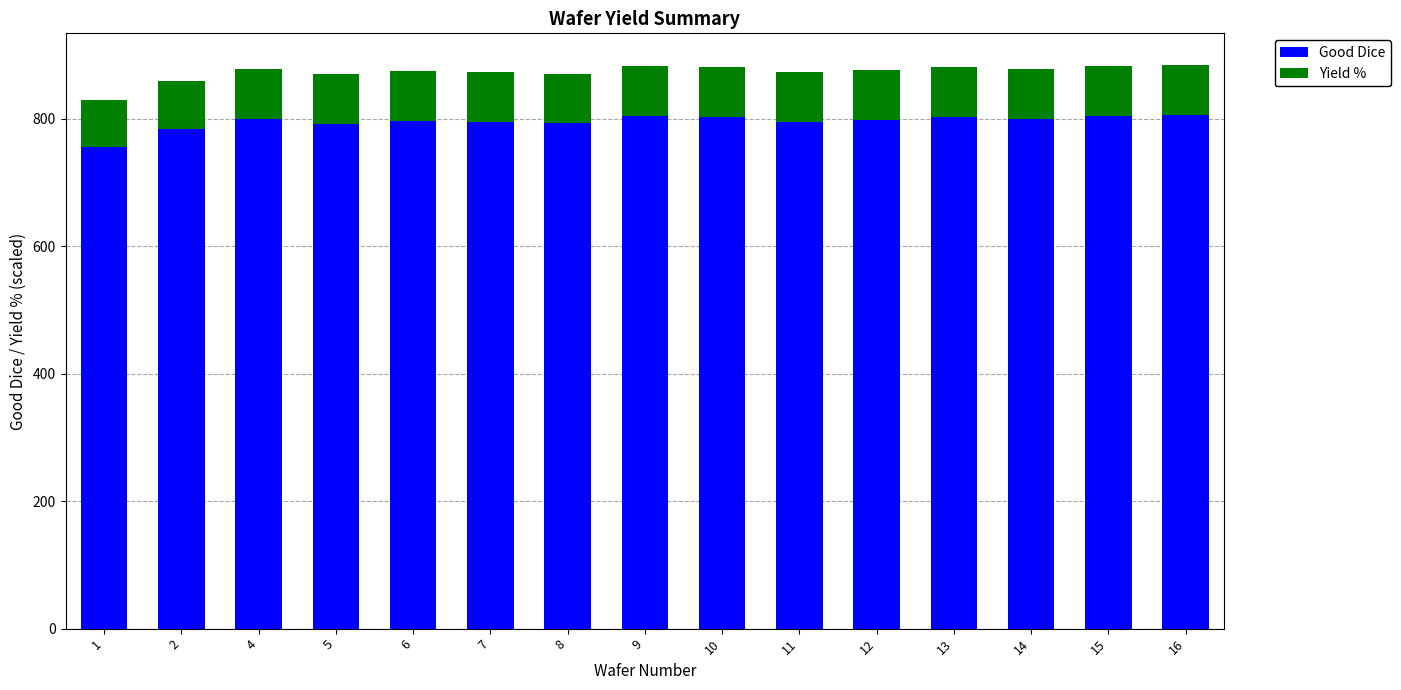

What is the maximum value for Good Dice?

805.0